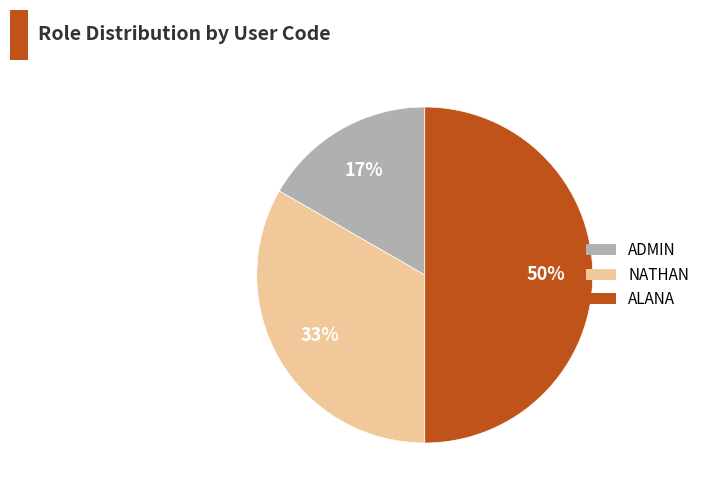

The ALANA slice represents 63% of the pie. True or false?

False